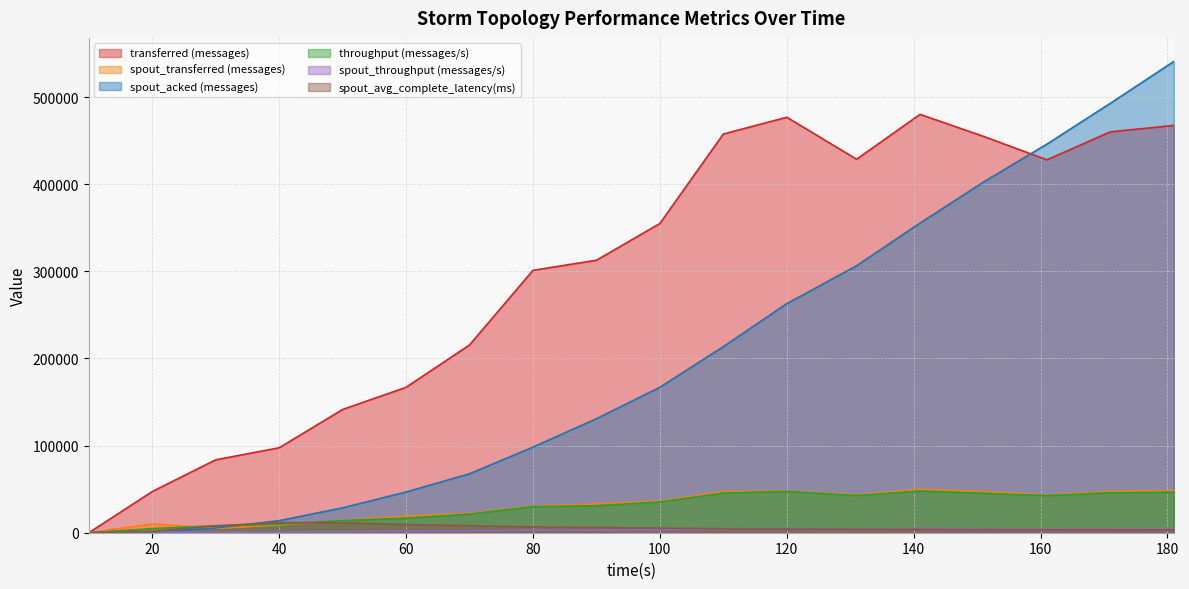

What is the difference between the second highest and second lowest values in the transferred (messages) series?

429660.0